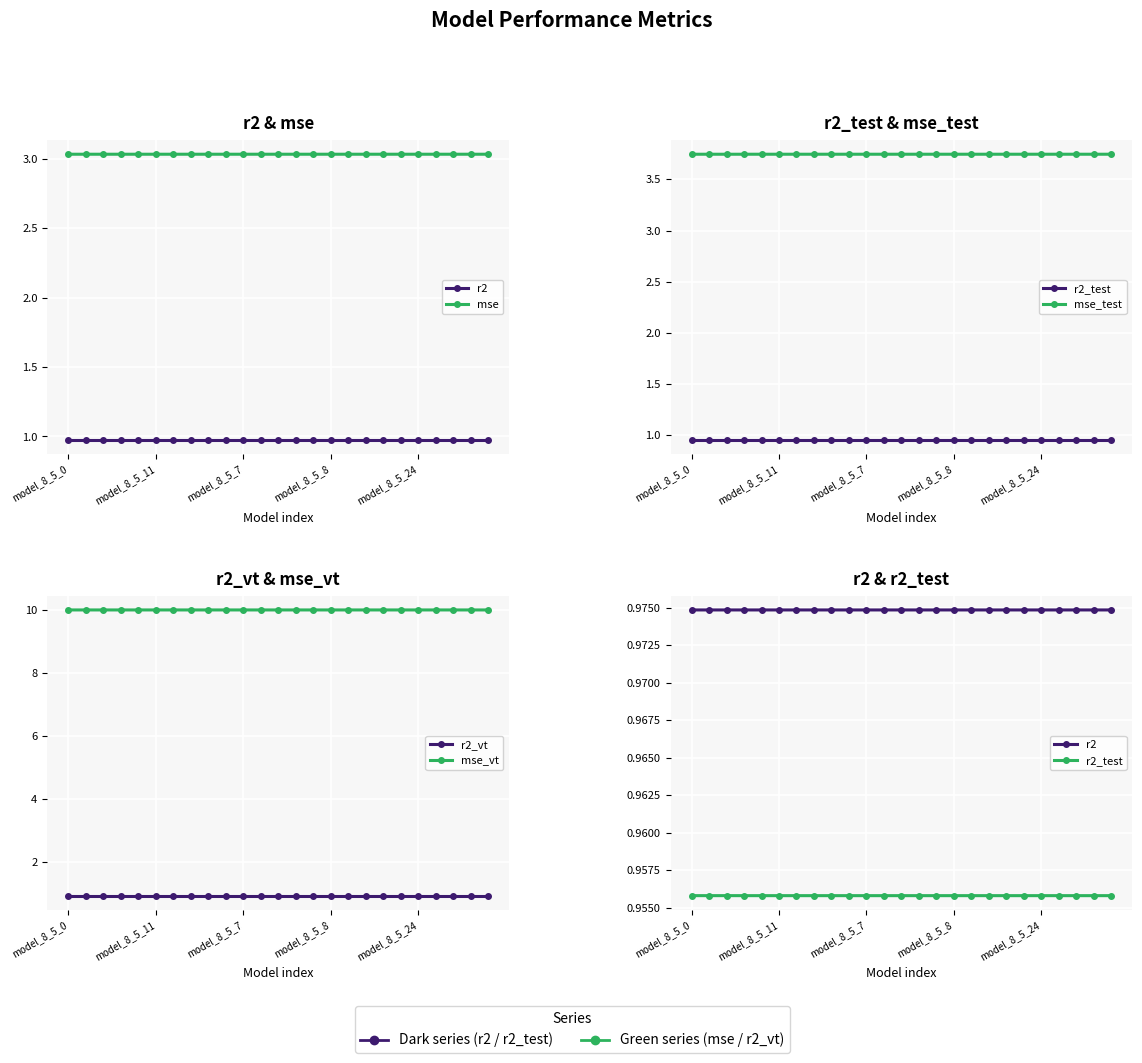

True or false: r2_vt and mse_vt intersect in this chart.

False